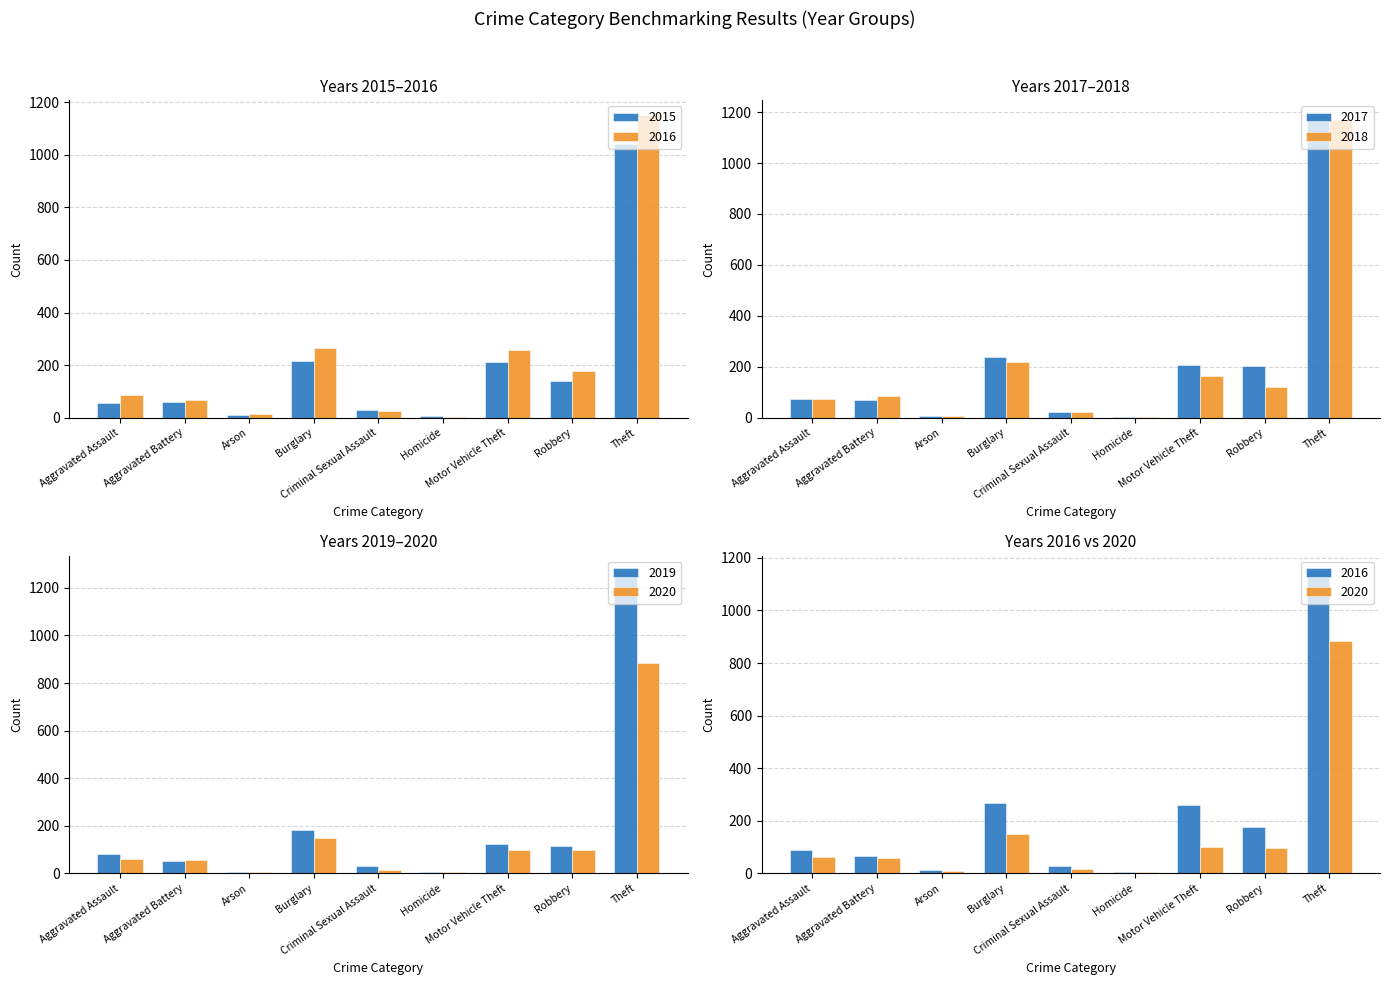

Which category has the highest value across all series?

Theft